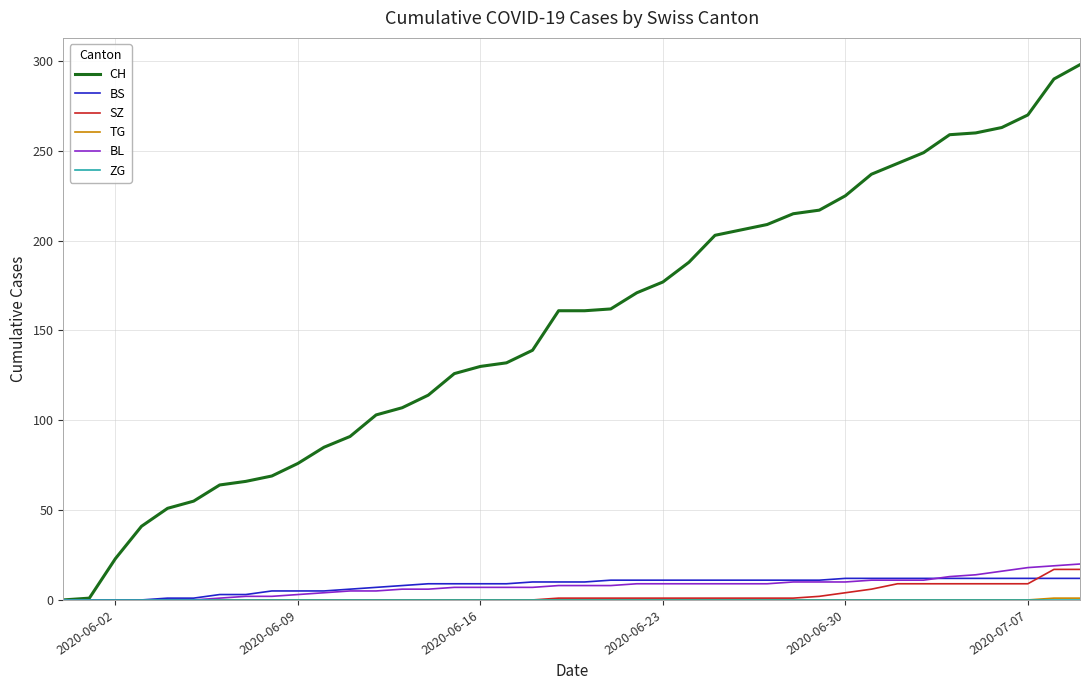

Which series has the largest range (max minus min)?

CH